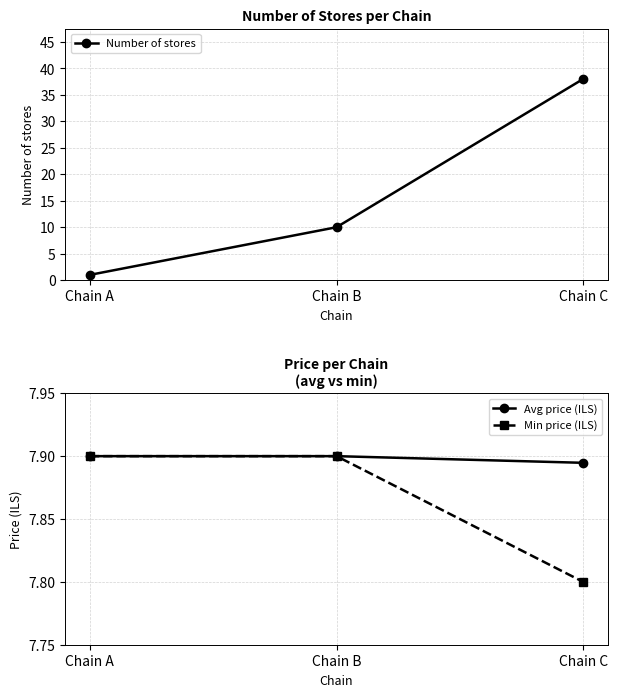

At how many categories does at least one series exceed 29?

1